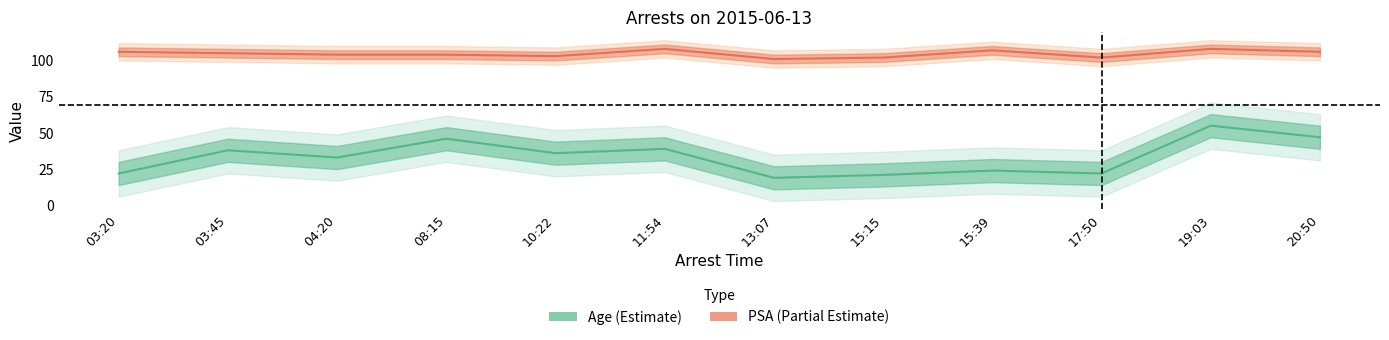

True or false: Age and PSA intersect in this chart.

False